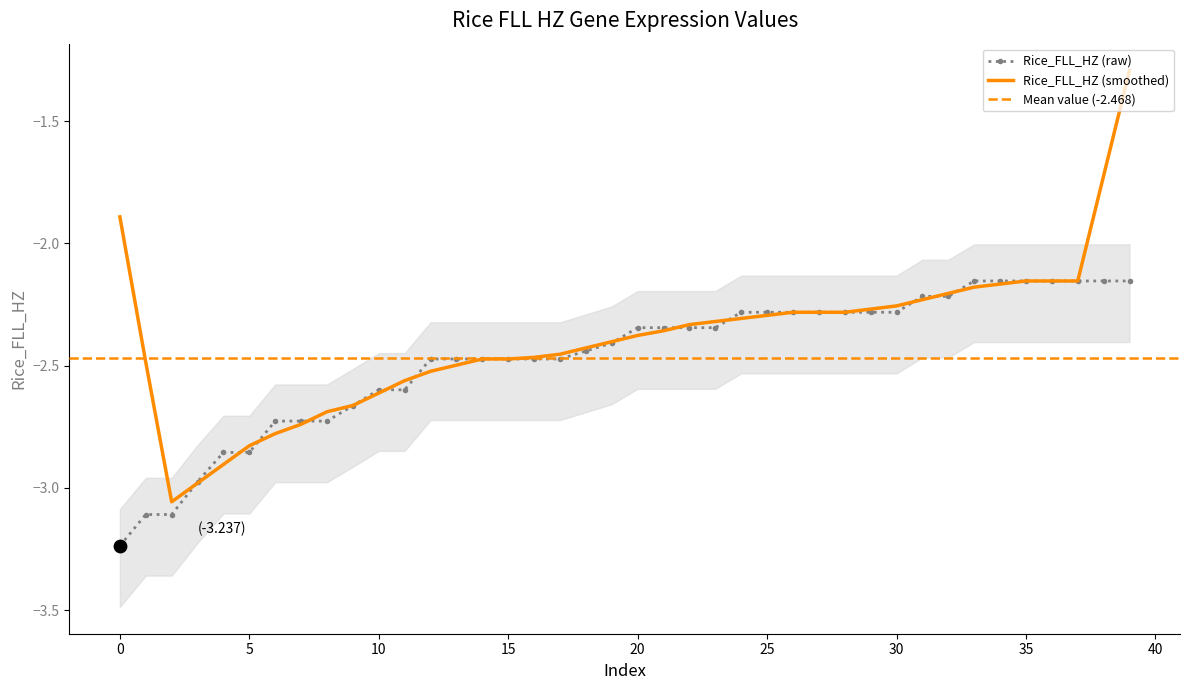

What is the change in value from 15 to 35?

+0.3